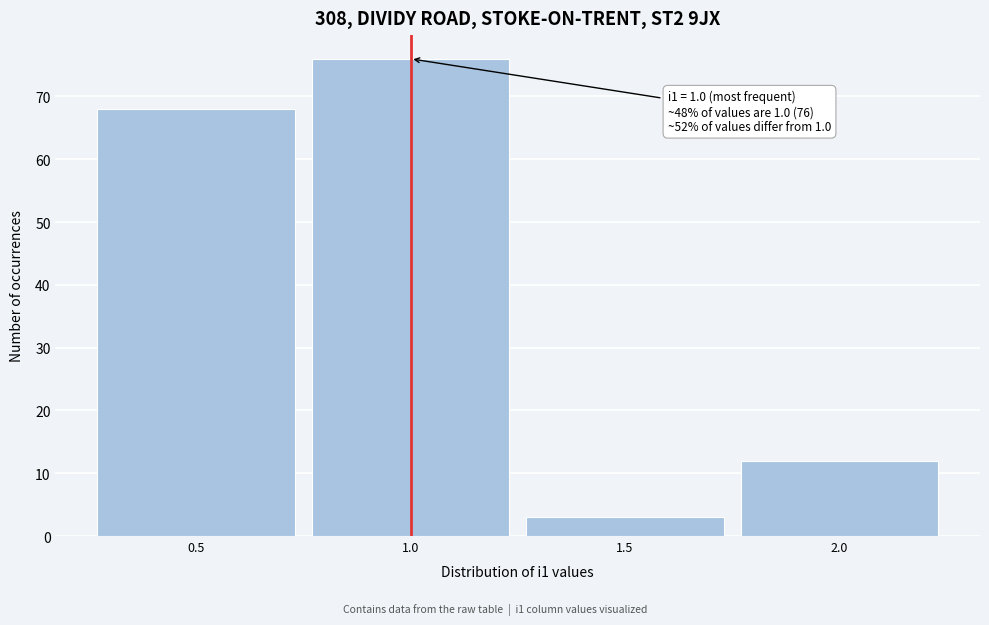

Over which range of the x-axis is the bar tallest?

0.75 to 1.25